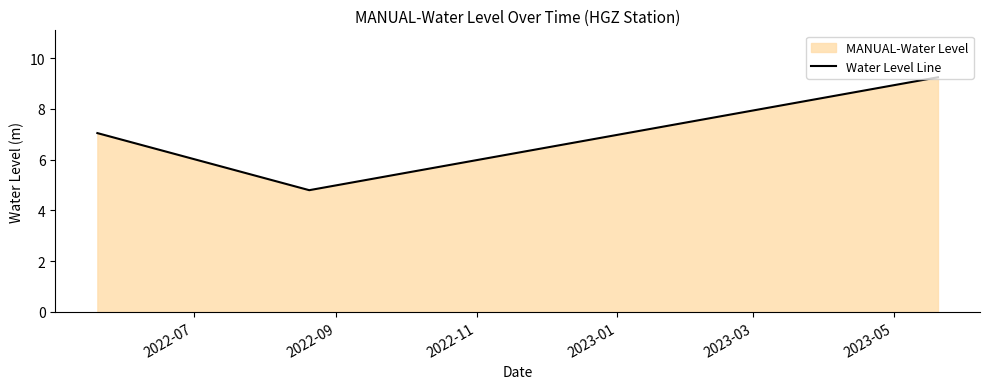

What is the sum of all values?

21.1